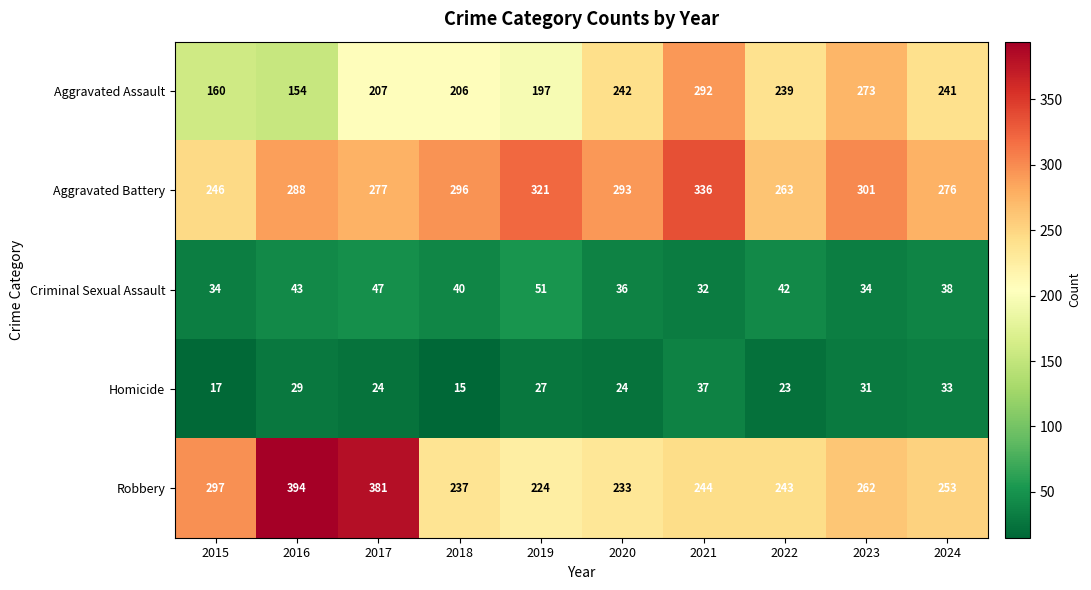

What is the difference between the highest and lowest values at 2022?

240